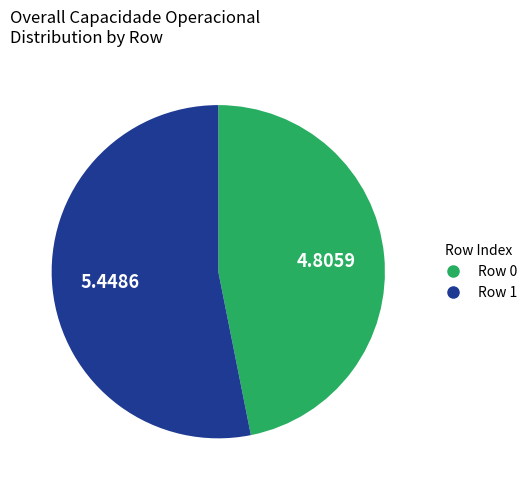

How many segments does this pie chart have?

2